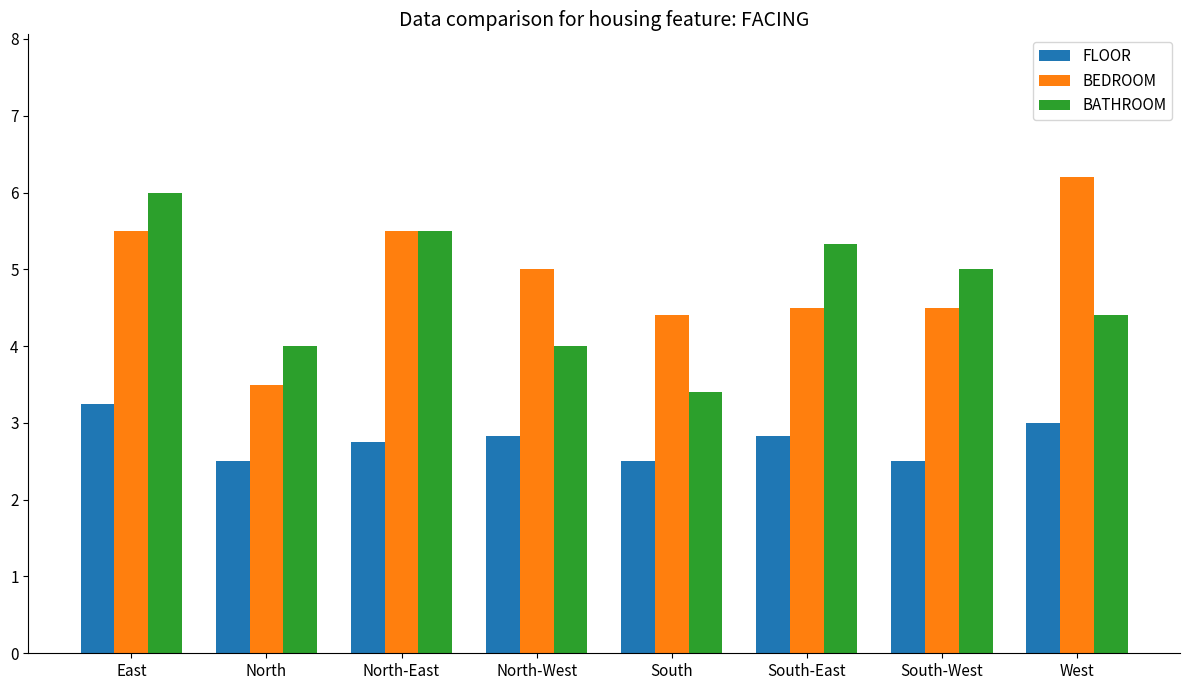

What is the sum of the BEDROOM values at South-East and South-West?

9.0